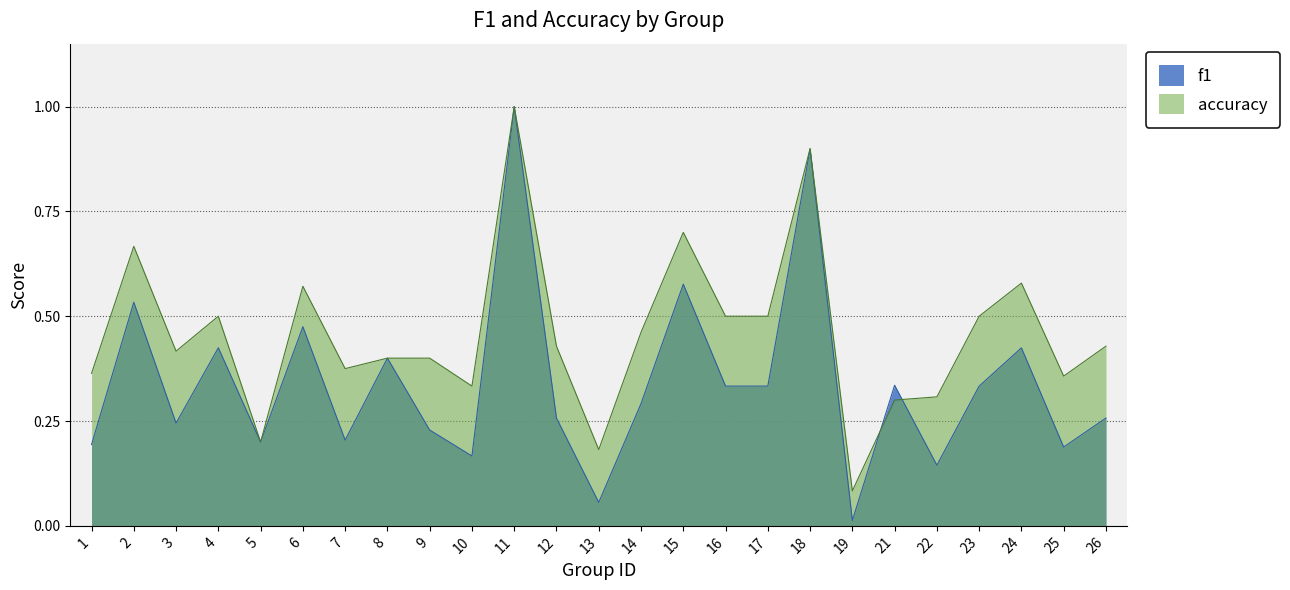

Rank the series by their average value, from lowest to highest.

f1, accuracy